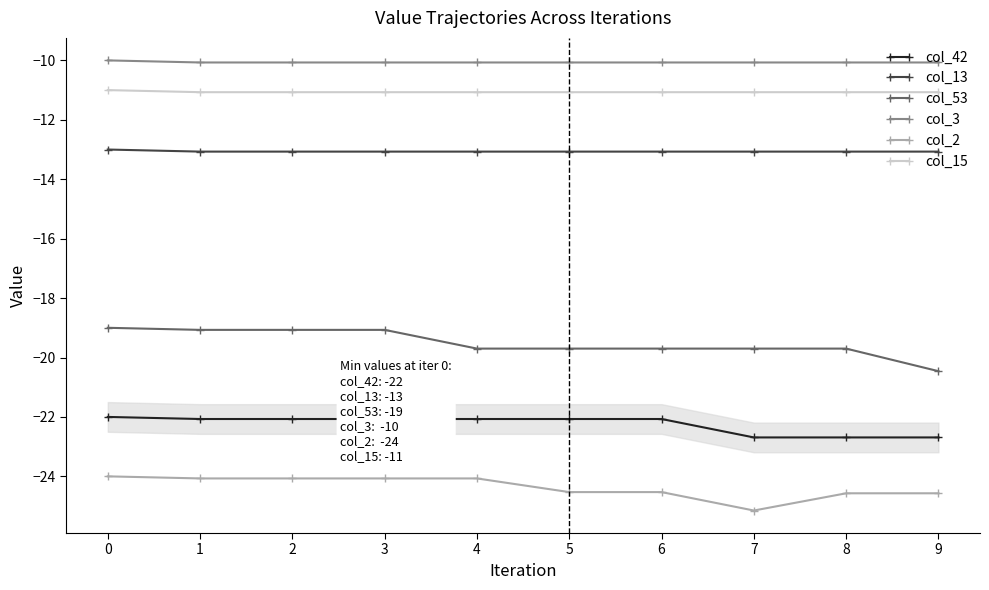

What is the maximum value for col_15?

-11.0